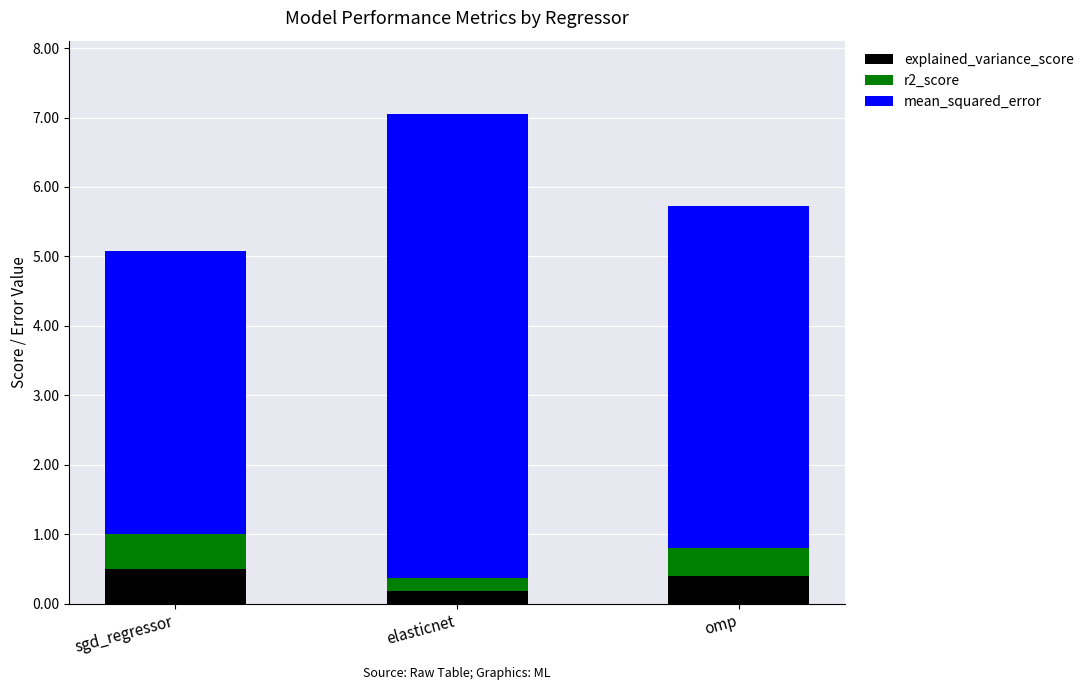

What is the sum of the explained_variance_score values at elasticnet and sgd_regressor?

0.7